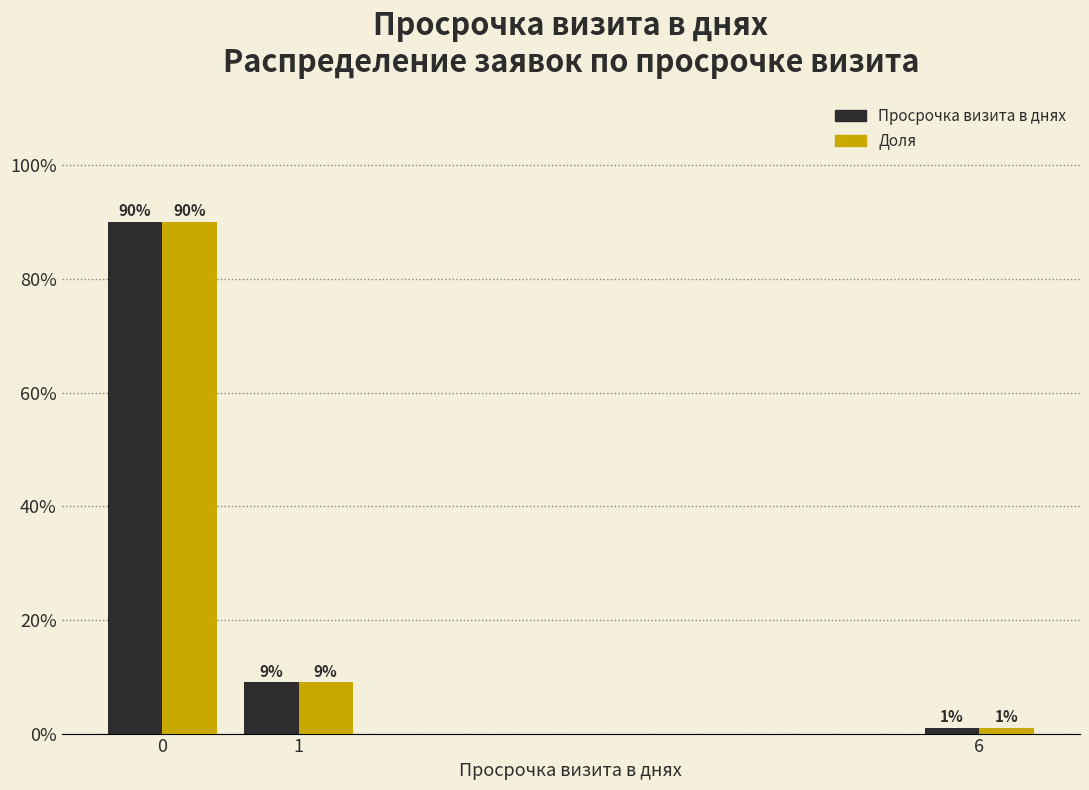

What is the total value across all series at 1?

18